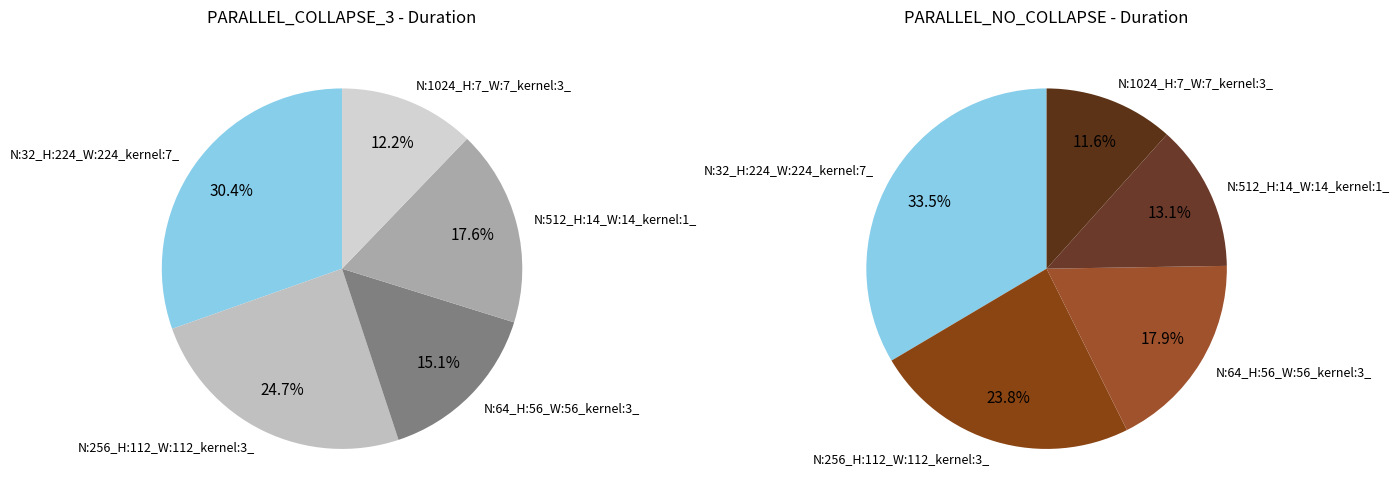

What percentage is NOT represented by N:256_H:112_W:112_kernel:3_?

75.3%